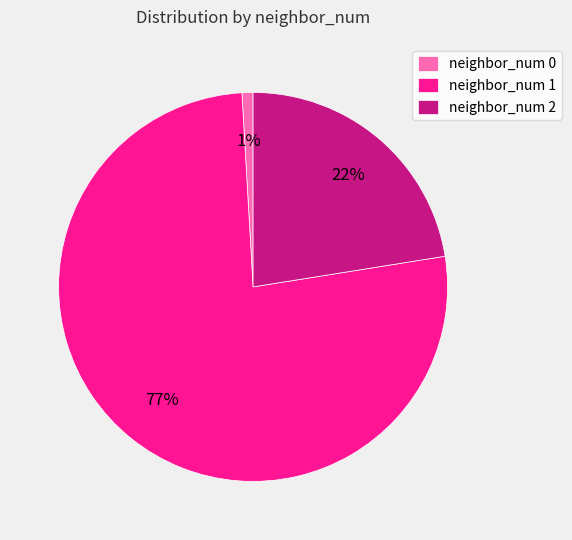

Combined, do neighbor_num 2 and neighbor_num 1 account for over 50%?

Yes